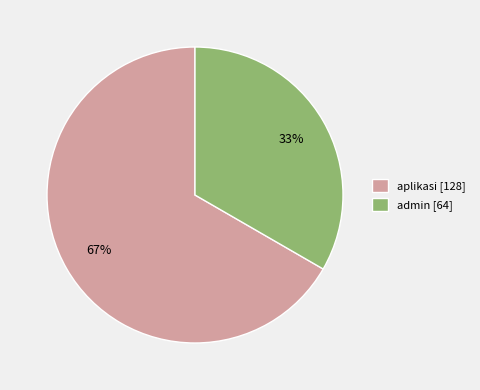

To the nearest percent, what portion does aplikasi represent?

67%